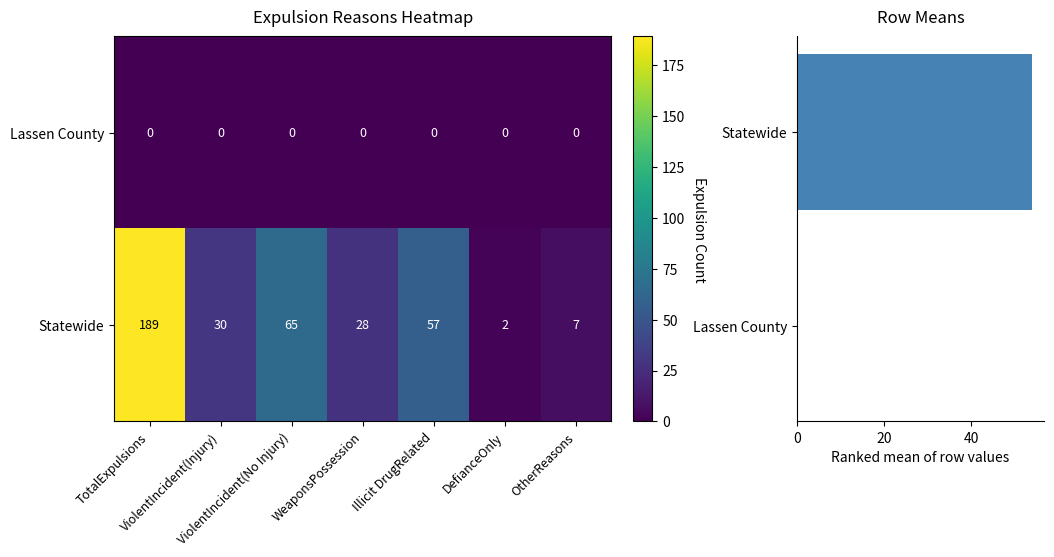

What is the greatest value displayed?

189